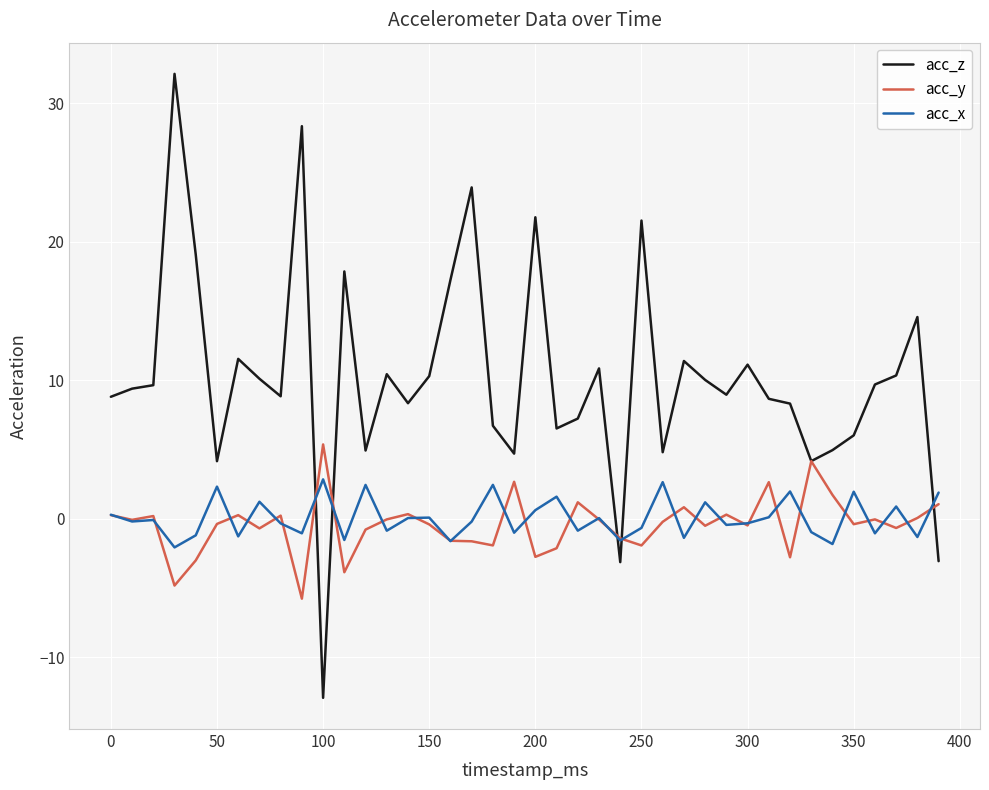

Which series has the largest total across all categories?

acc_z